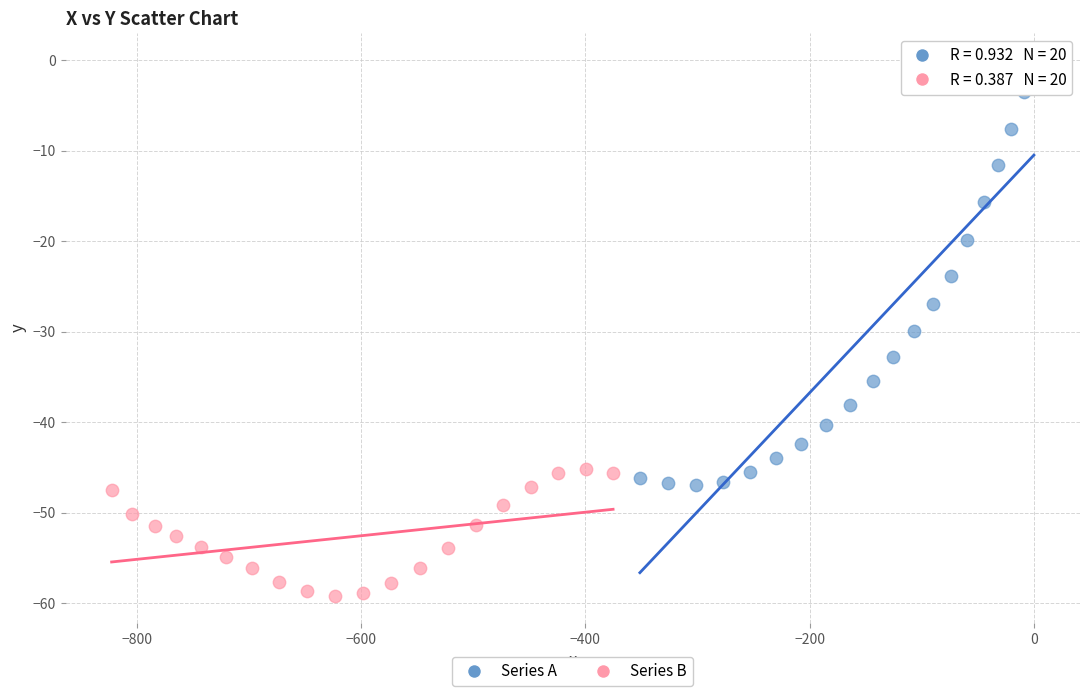

Which series reaches the minimum Y coordinate?

Series B